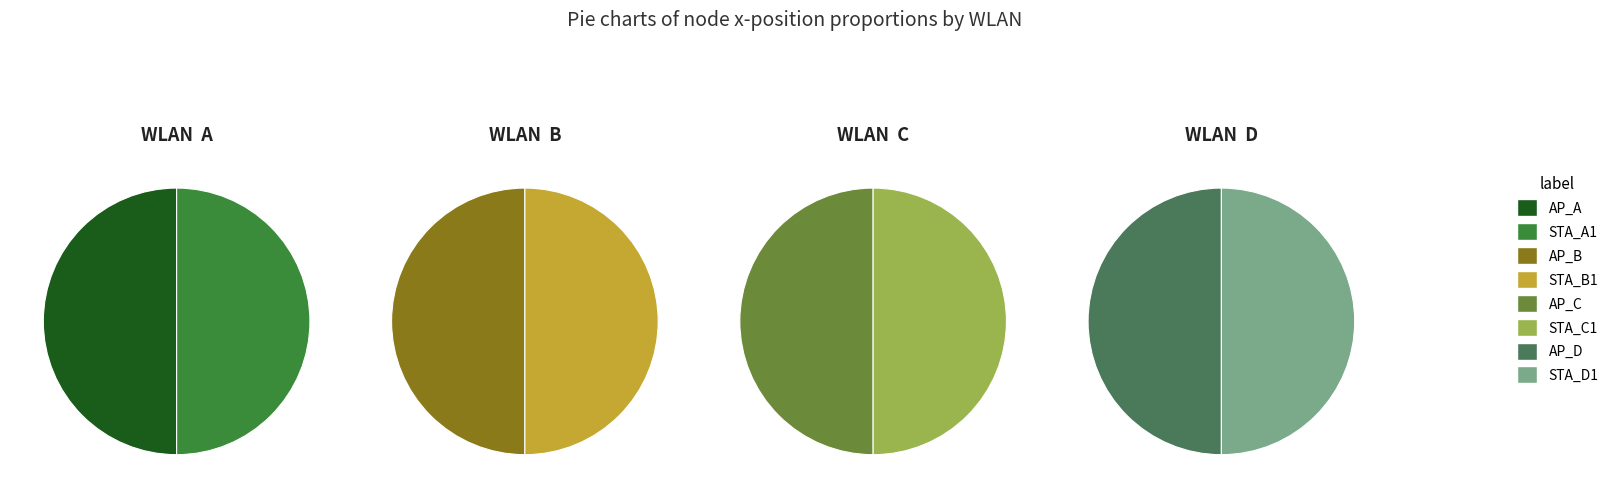

Rank the categories by value from lowest to highest.

AP_A, STA_A1, AP_B, STA_B1, AP_C, STA_C1, AP_D, STA_D1